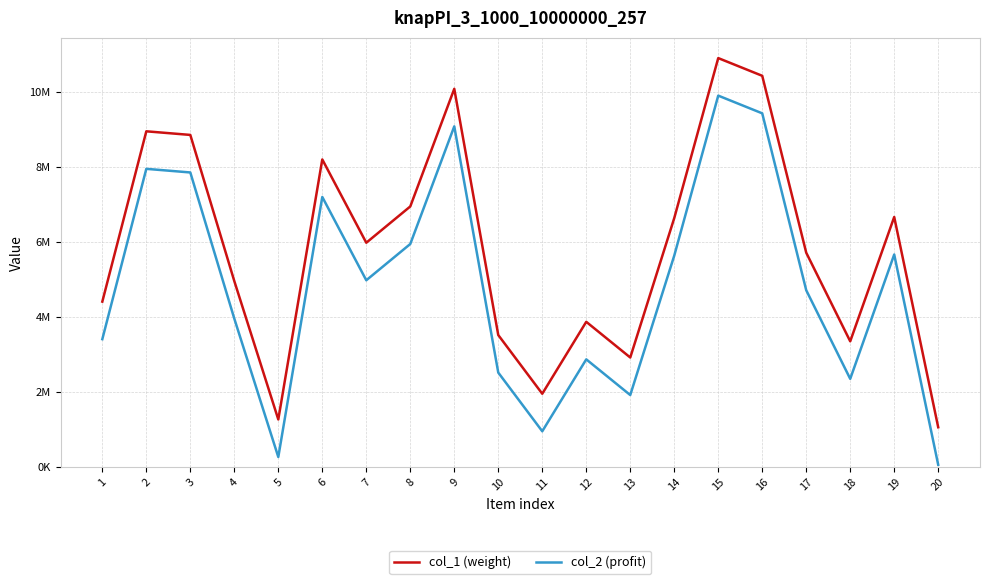

Which series has the largest total across all categories?

col_1 (weight)